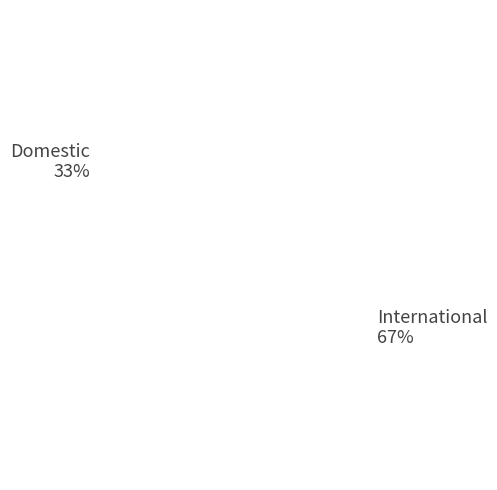

How many segments does this pie chart have?

2